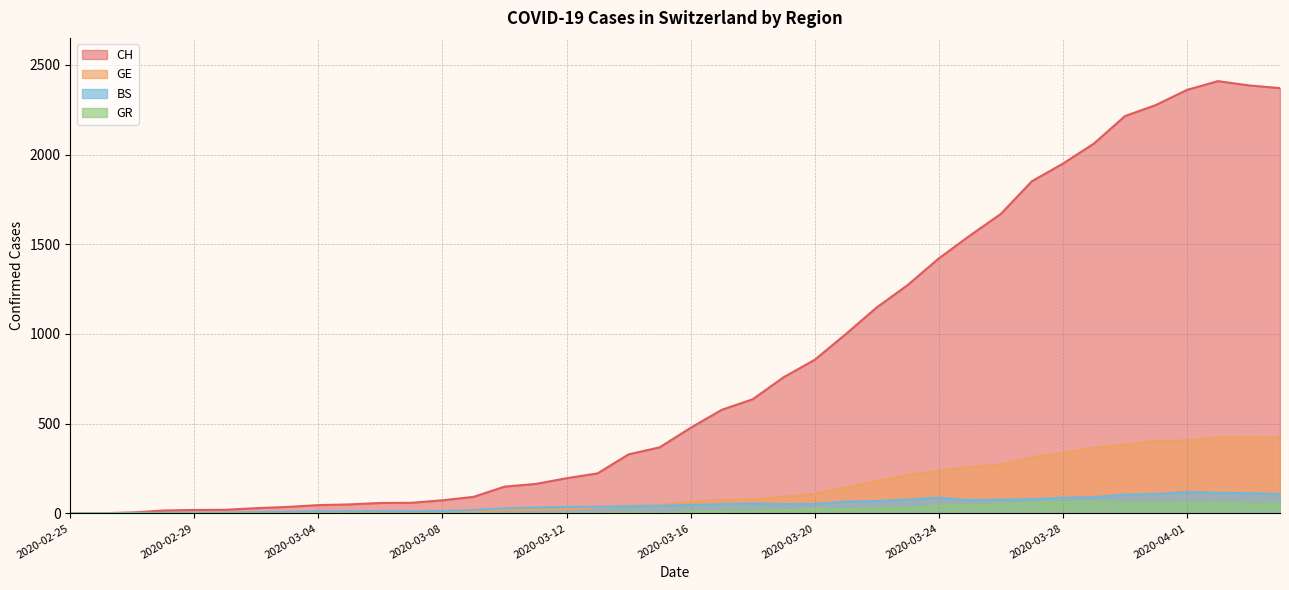

What position from the right is 2020-03-16?

20